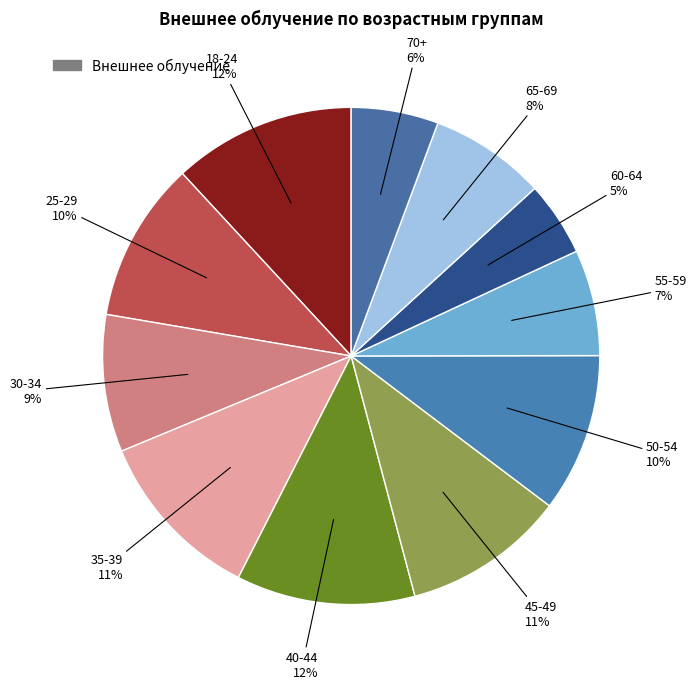

How many slices are in this pie chart?

11